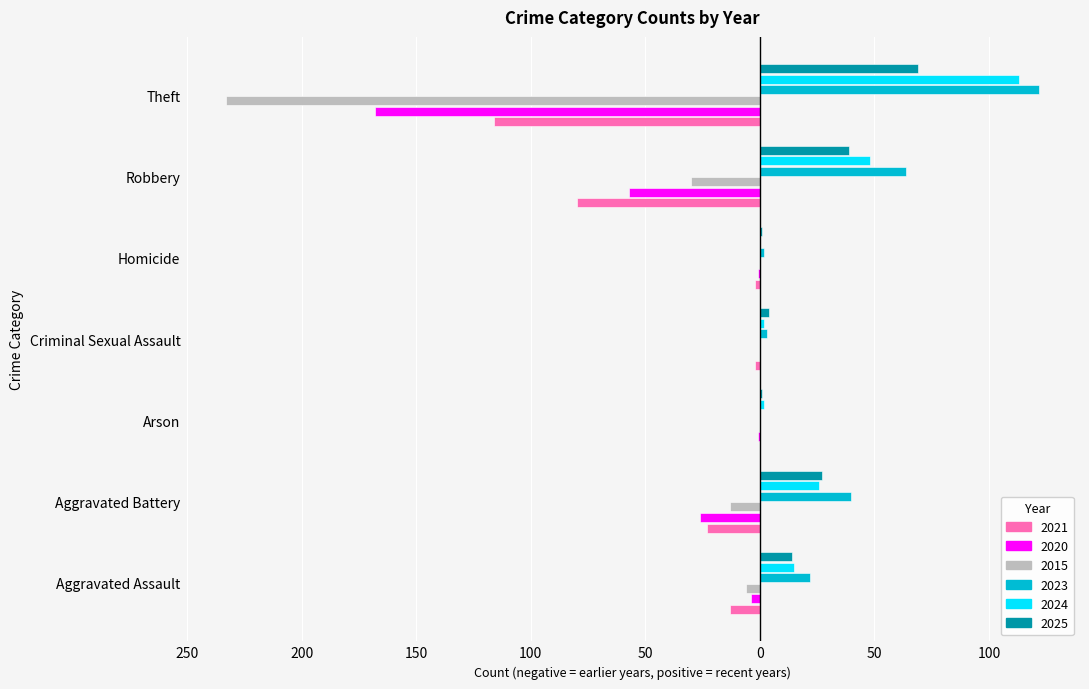

What is the difference between the maximum and minimum values in the 2021 series?

116